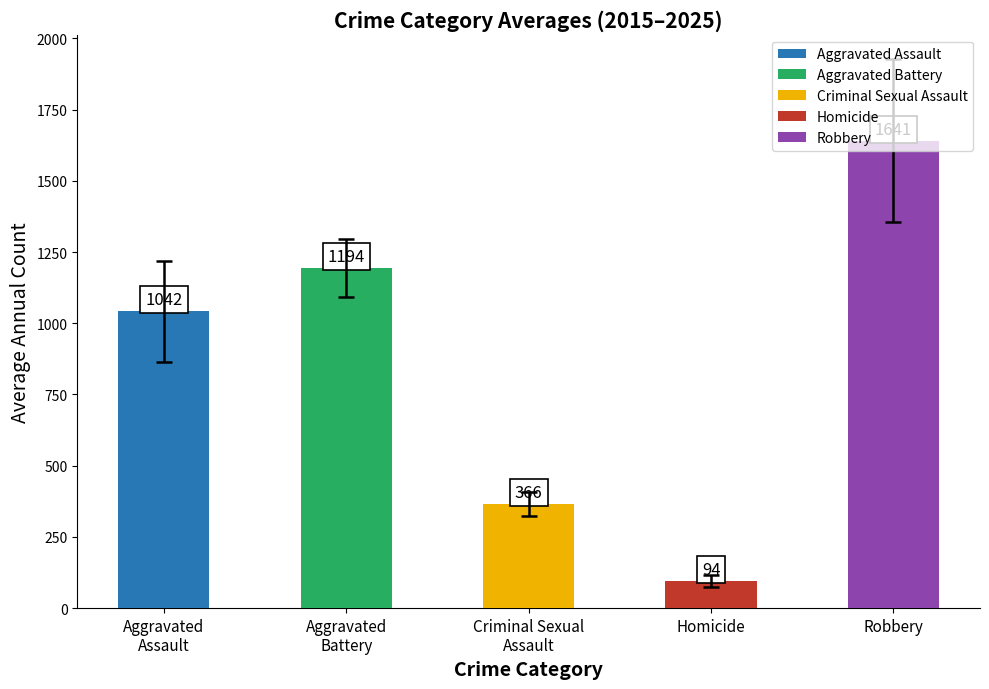

What is the label of the 5th bar from the left?

Robbery